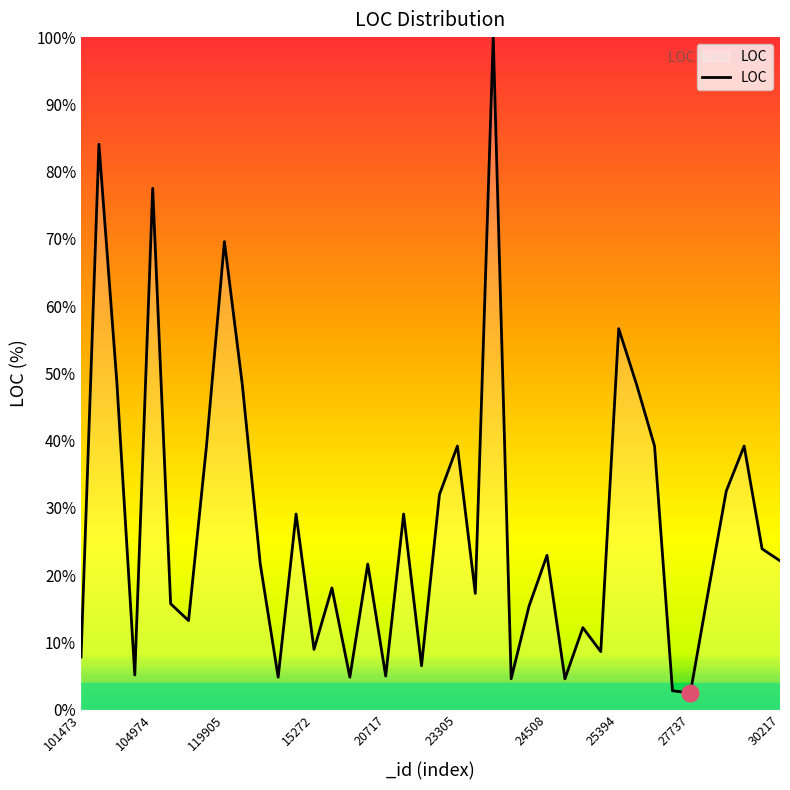

What is the smallest value displayed?

2.5